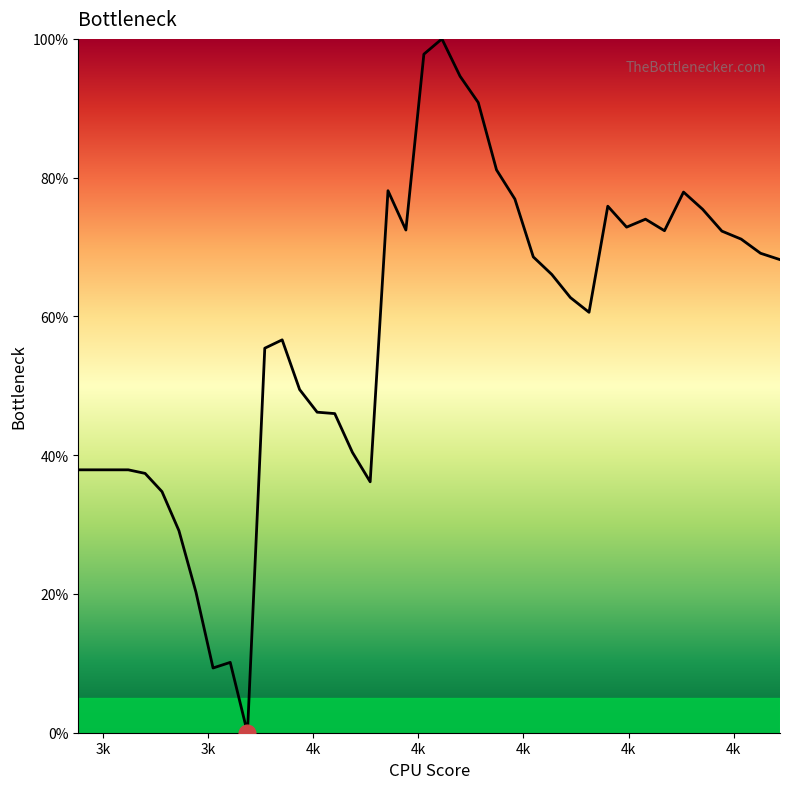

What is the sum of all values?

23.0